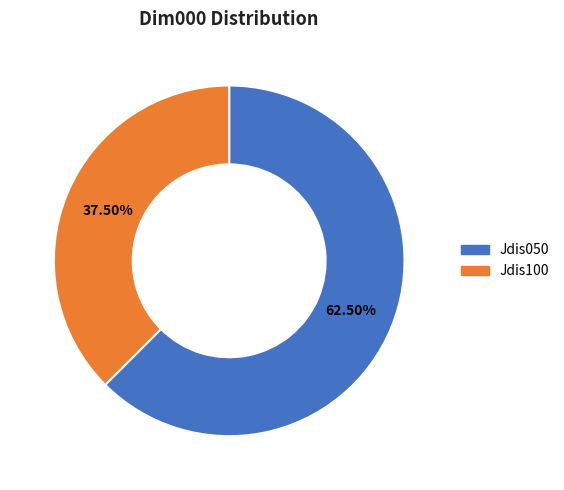

To the nearest percent, what is the combined percentage of Jdis100 and Jdis050?

100%